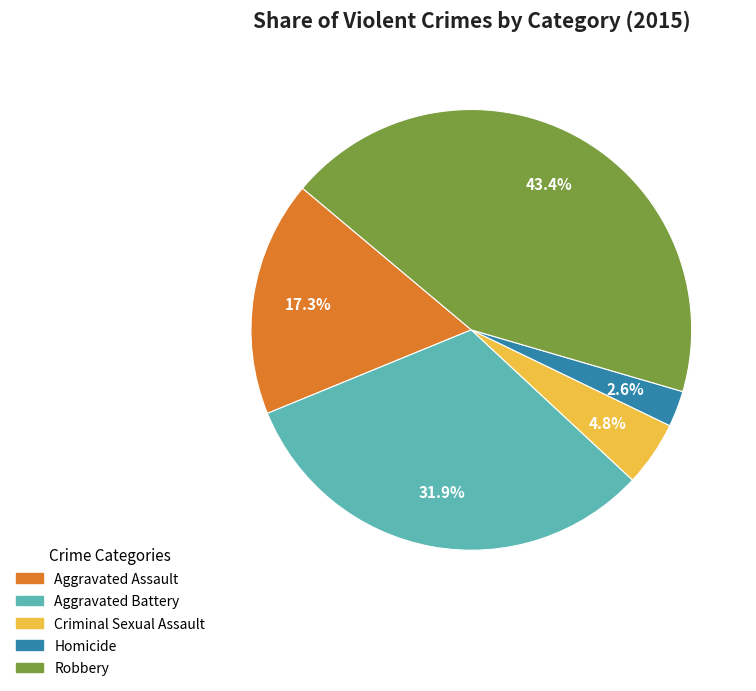

Rank the categories by value from lowest to highest.

Homicide, Criminal Sexual Assault, Aggravated Assault, Aggravated Battery, Robbery